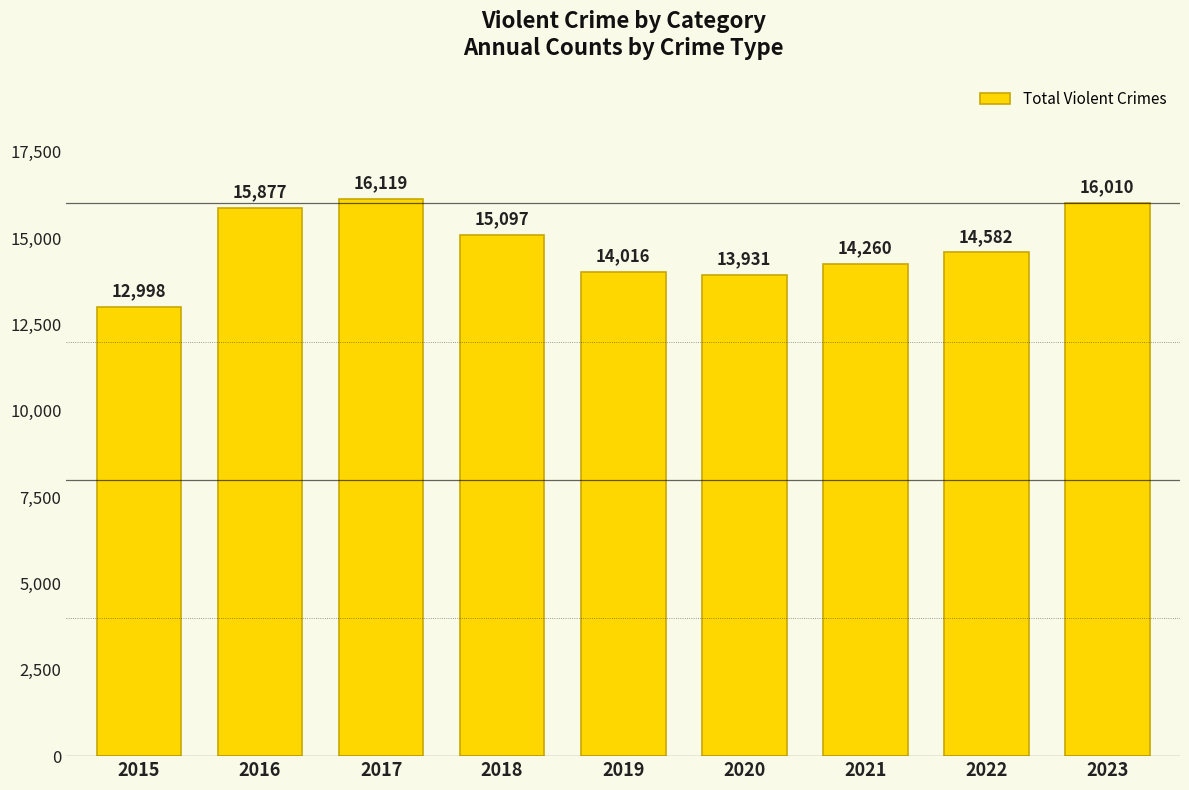

What is the change in value from 2020 to 2022?

+651